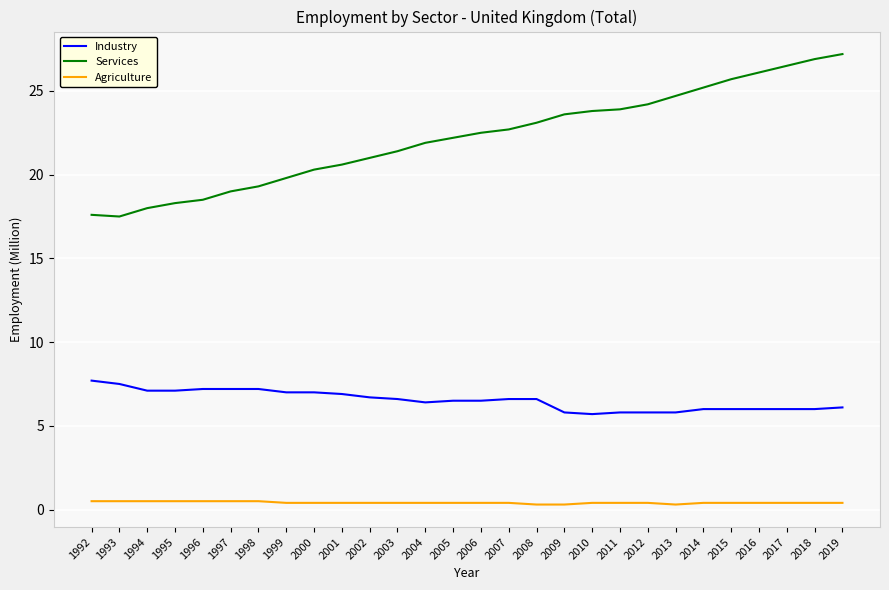

True or false: Agriculture and Industry cross at least once.

False